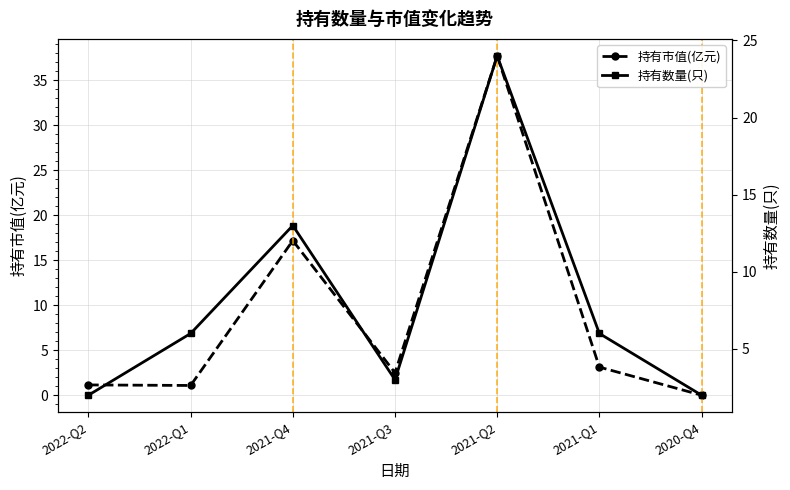

Which category has the lowest value in the 持有数量(只) series?

2022-Q2